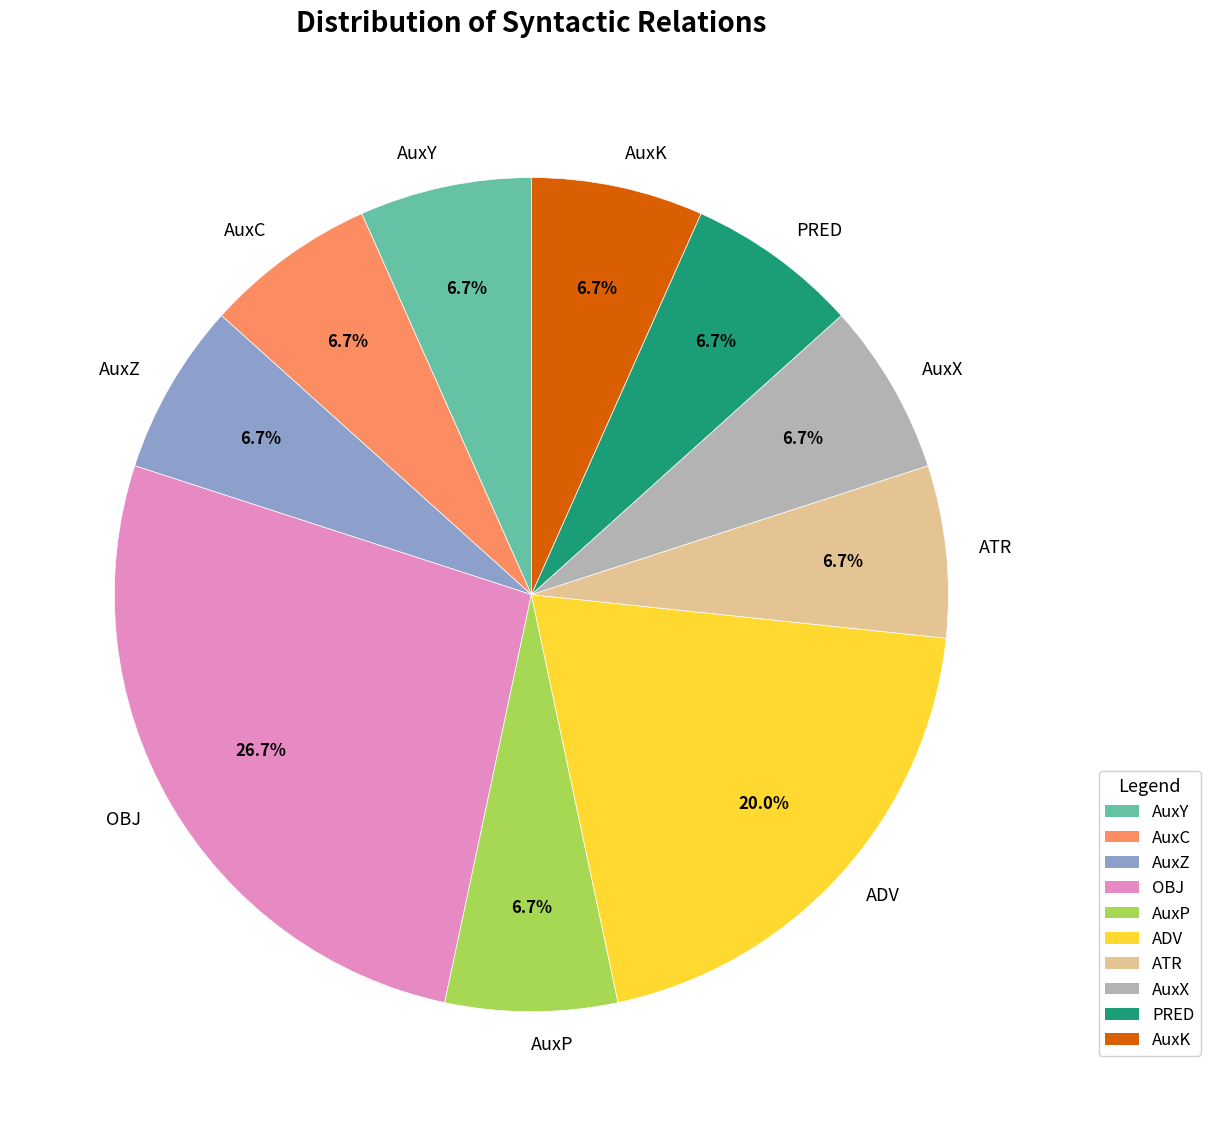

The AuxC slice represents 1% of the pie. True or false?

False